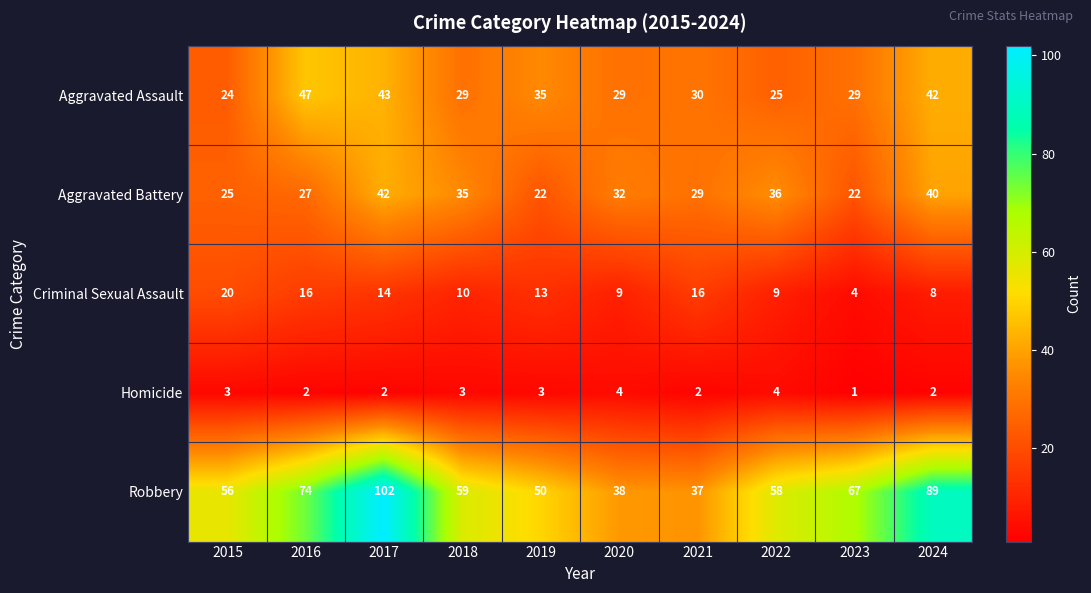

How many data points does each series have?

10